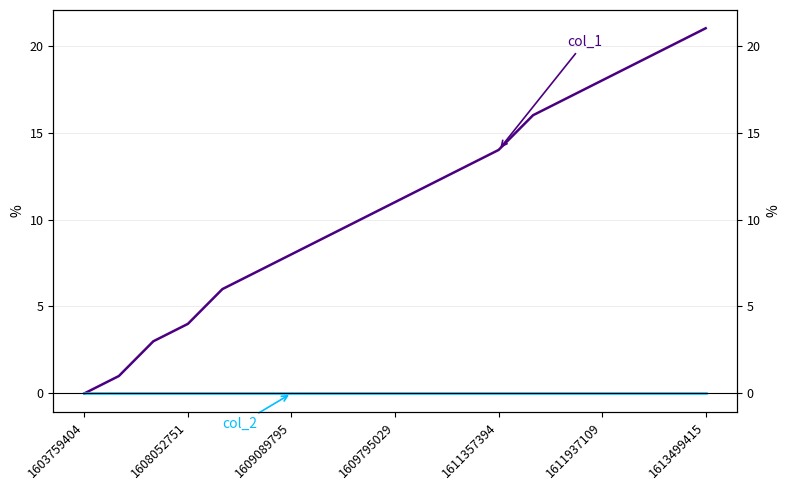

The value of col_2 at 14 is 0. True or false?

True